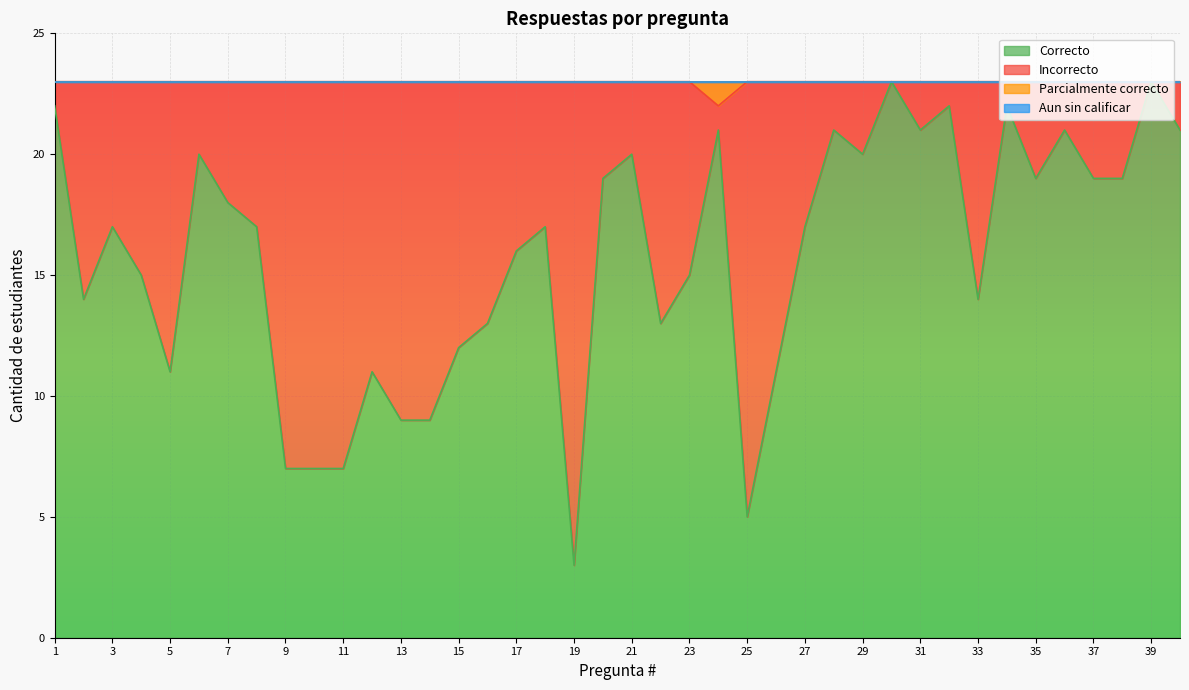

What is the lowest value of the Correcto series?

3